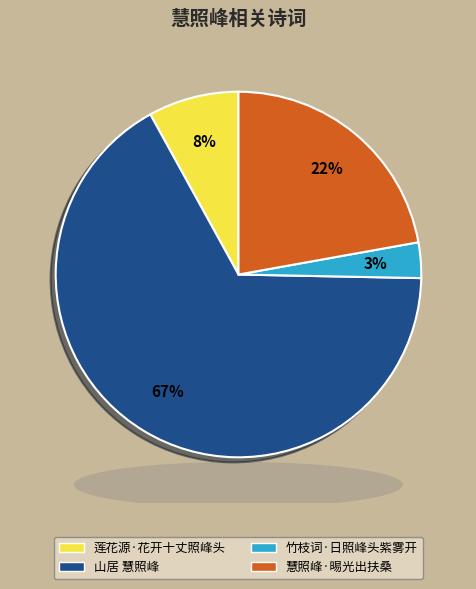

To the nearest percent, what is the average slice percentage?

25%